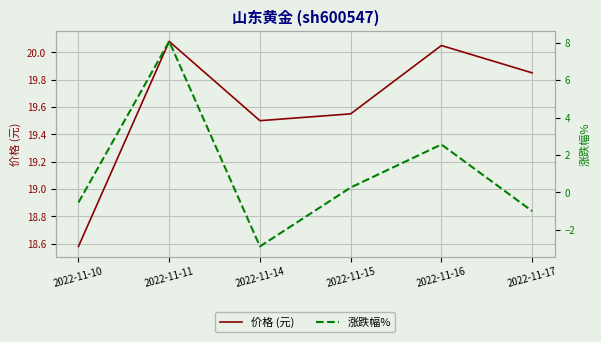

At which label is 涨跌幅% closest to 2?

2022-11-16